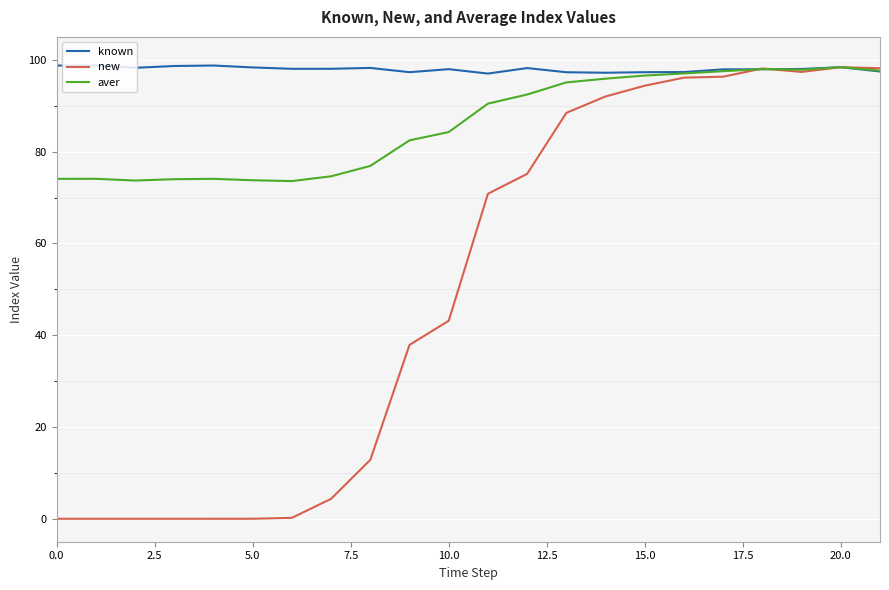

Which series has the widest spread of values?

new